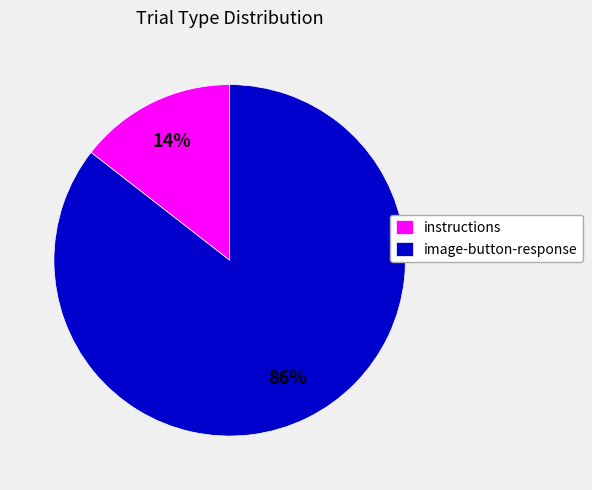

To the nearest percent, what is the average slice percentage?

50%